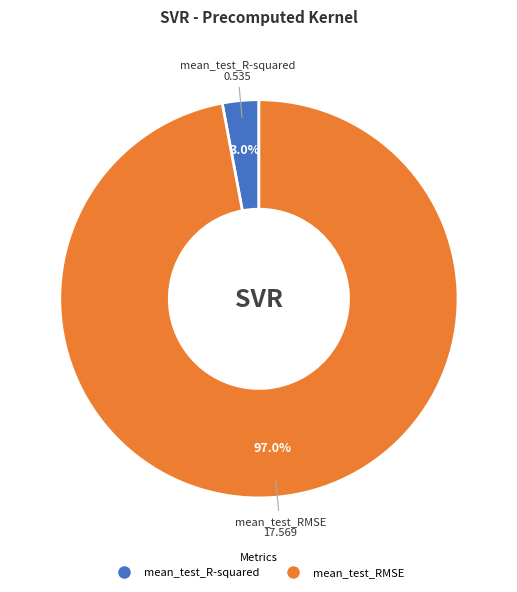

To the nearest percent, what is the difference between the mean_test_R-squared and mean_test_RMSE slice percentages?

94%